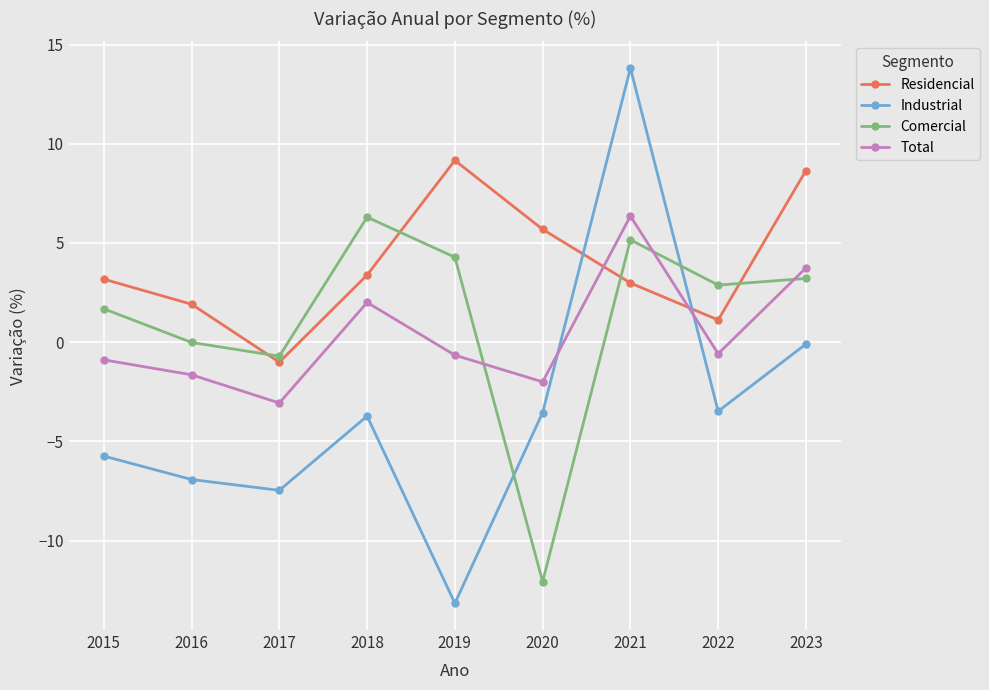

What is the difference between the Total values at 2019 and 2015?

0.2